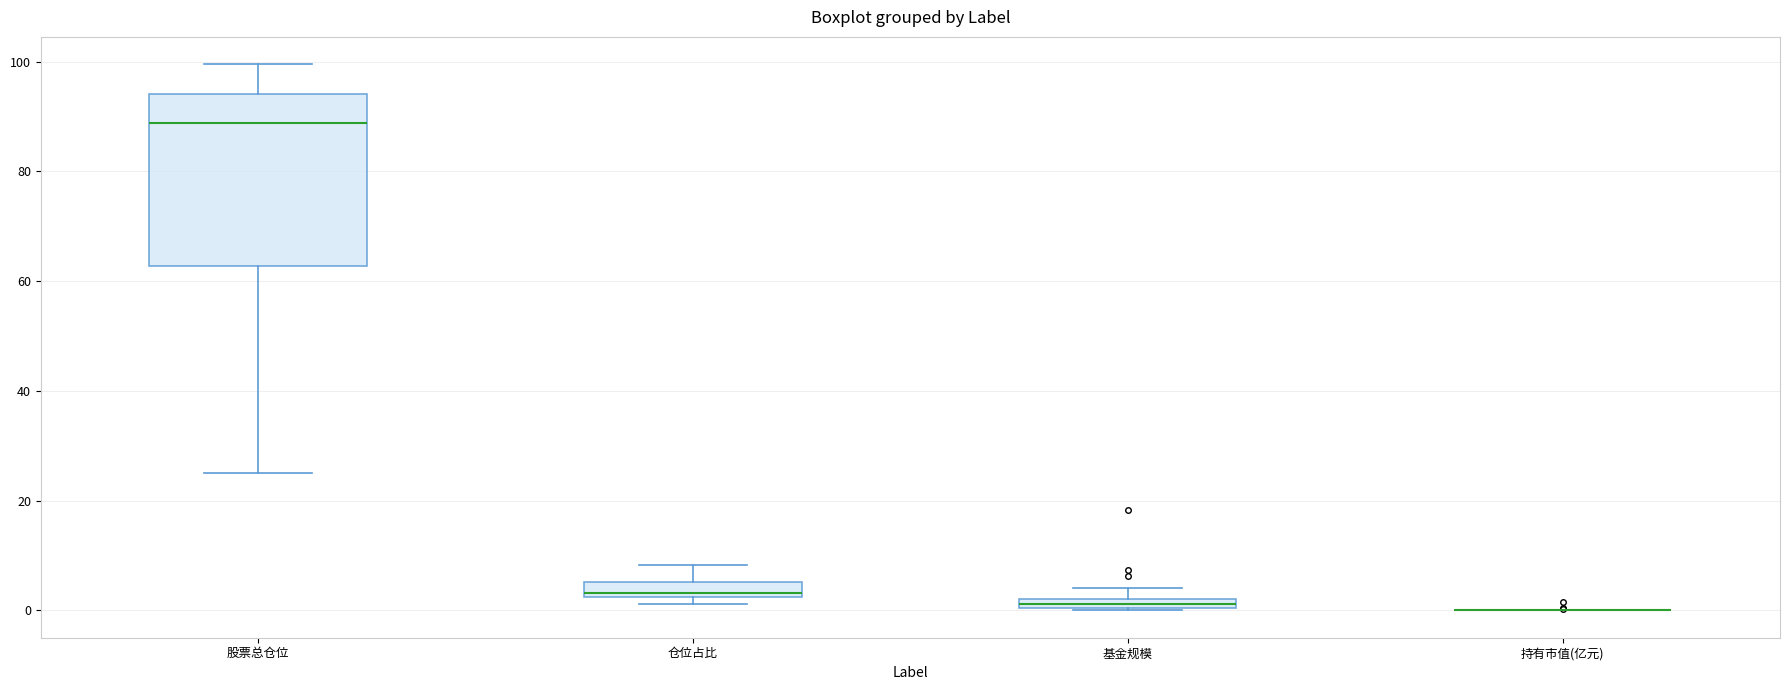

Which box is the tallest, from its lower edge to its upper edge?

股票总仓位